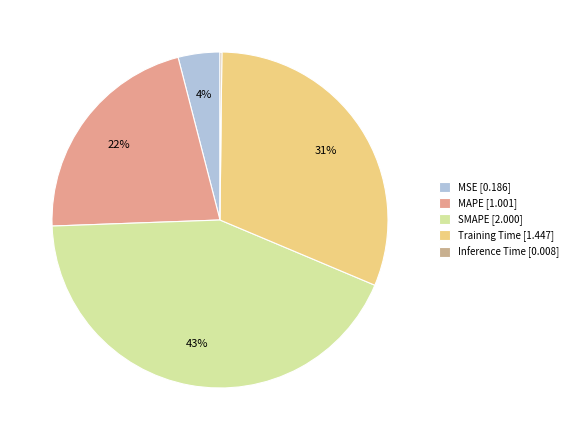

Which has a higher value, SMAPE or MSE?

SMAPE